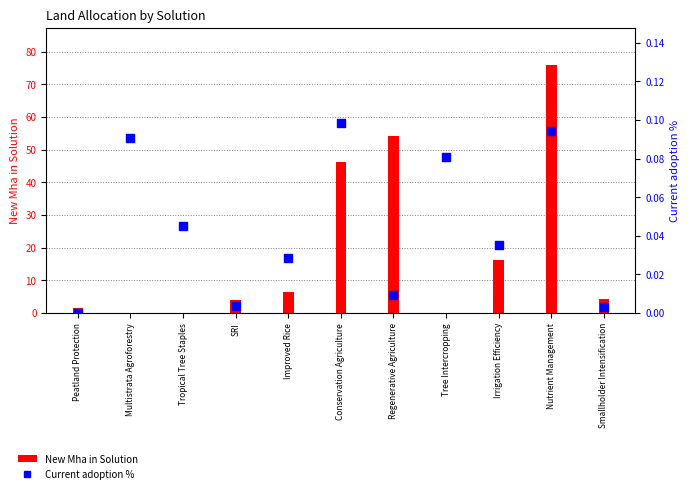

Which series contains the highest Y value?

New Mha in Solution